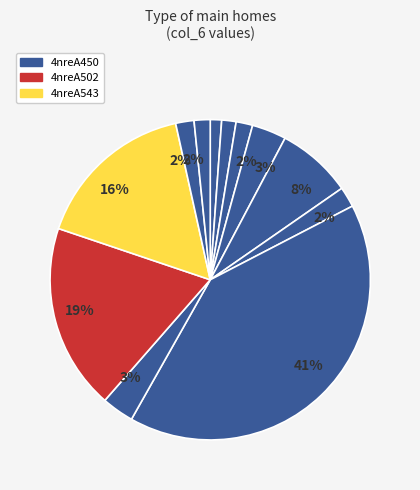

Count the number of slices in the pie.

12